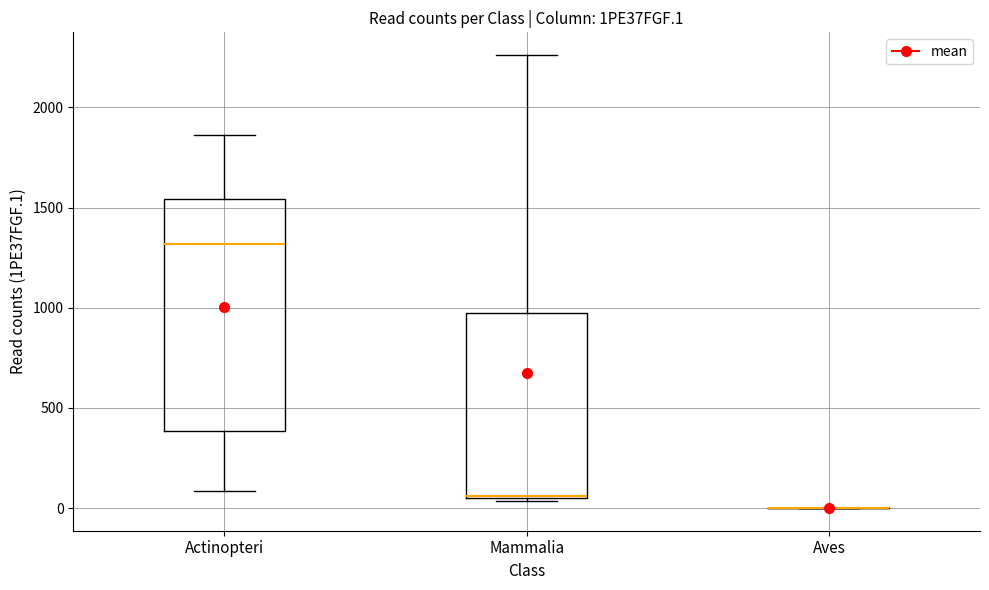

Reading left to right, transcribe this box plot: for each box, give where its median line is, the range the box spans, and where its two whiskers end, as read against the y-axis. The values are not printed on the chart, so give them approximately, as read against the axis.

Actinopteri: median 1300, box 400 to 1550, whiskers 100 to 1850
Mammalia: median 50, box 50 to 1000, whiskers 50 to 2250
Aves: box collapsed to a line at 0, whiskers 0 to 0